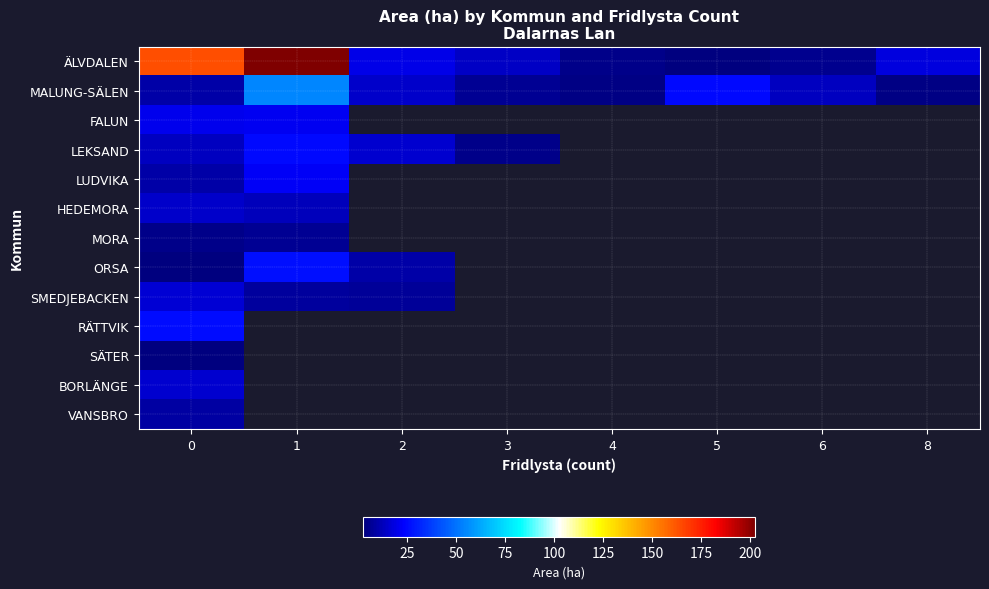

What is the difference between the highest and lowest values at 4?

0.1